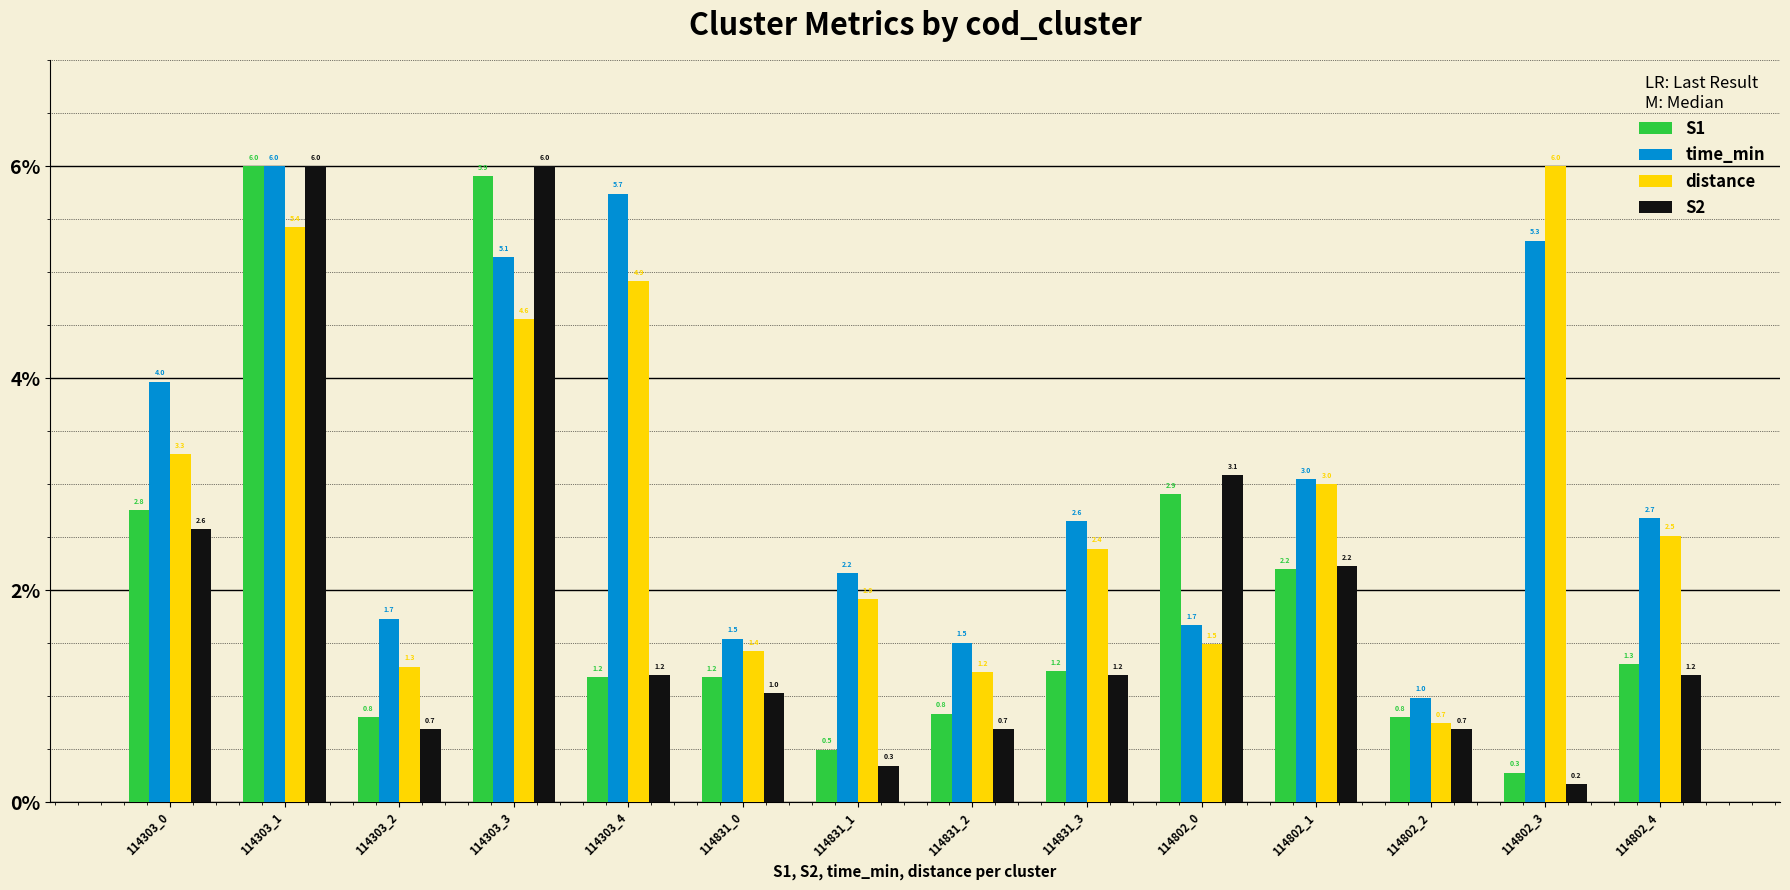

Which series has the largest total across all categories?

time_min